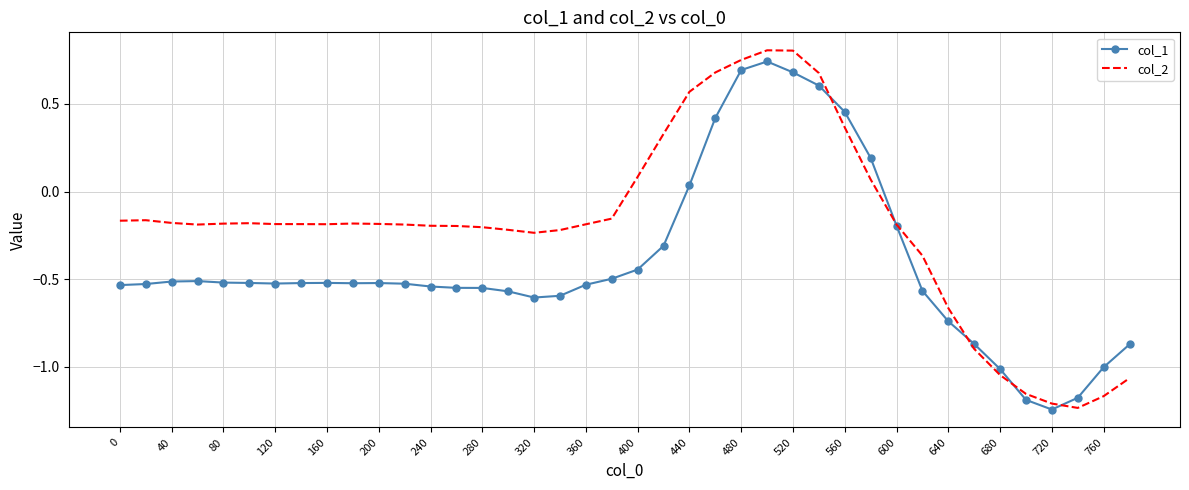

Which series has the largest range (max minus min)?

col_2